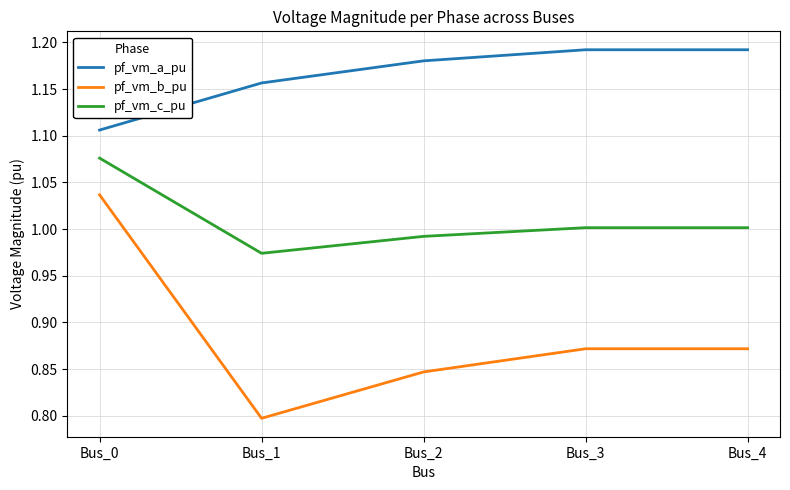

Between Bus_1 and Bus_2, which series saw the biggest shift?

pf_vm_b_pu